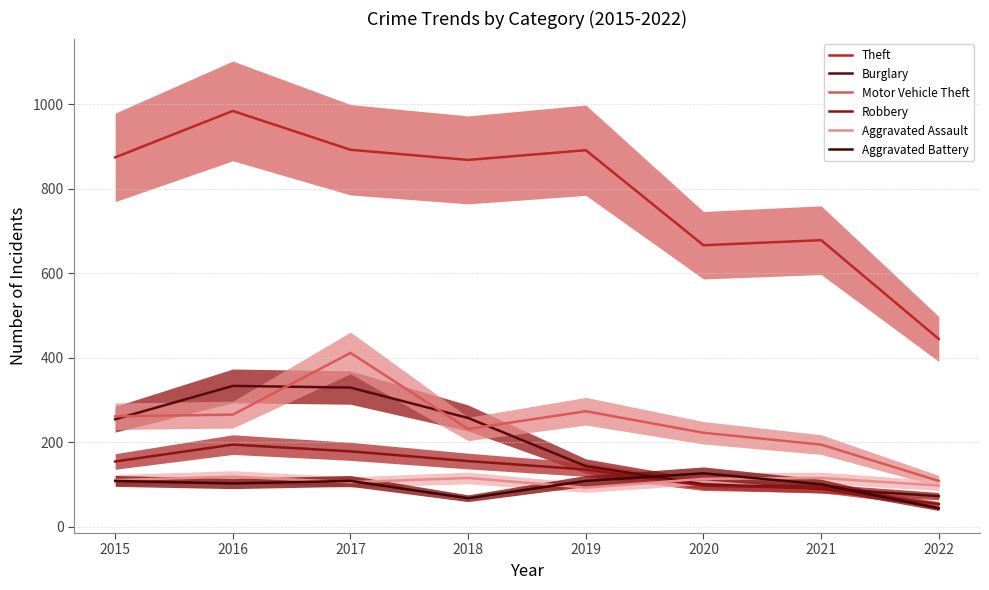

At which label does Burglary reach its peak?

2016